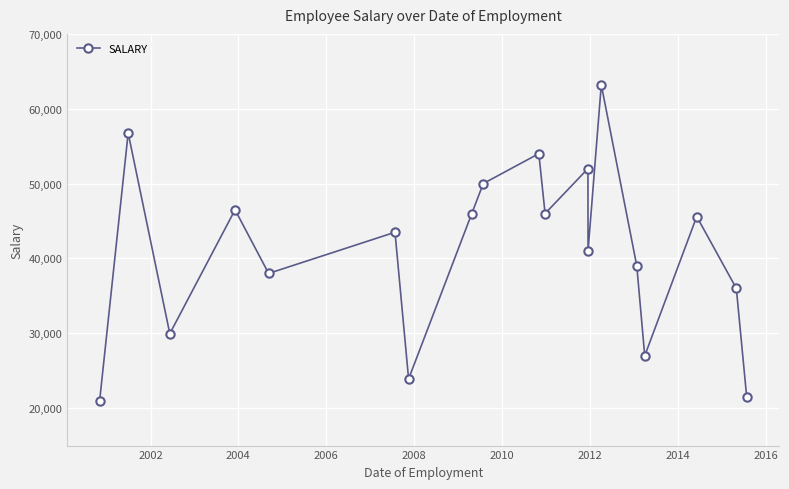

How many interior local valleys (lower than both neighbors) does the data have?

6